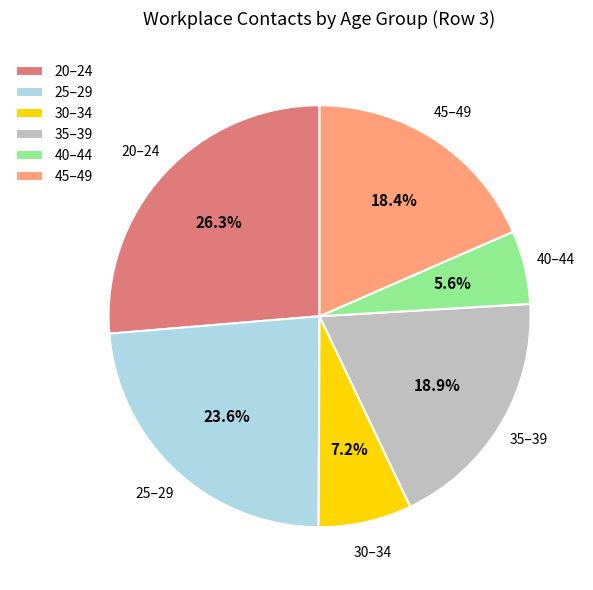

To the nearest percent, what is the average slice percentage?

17%